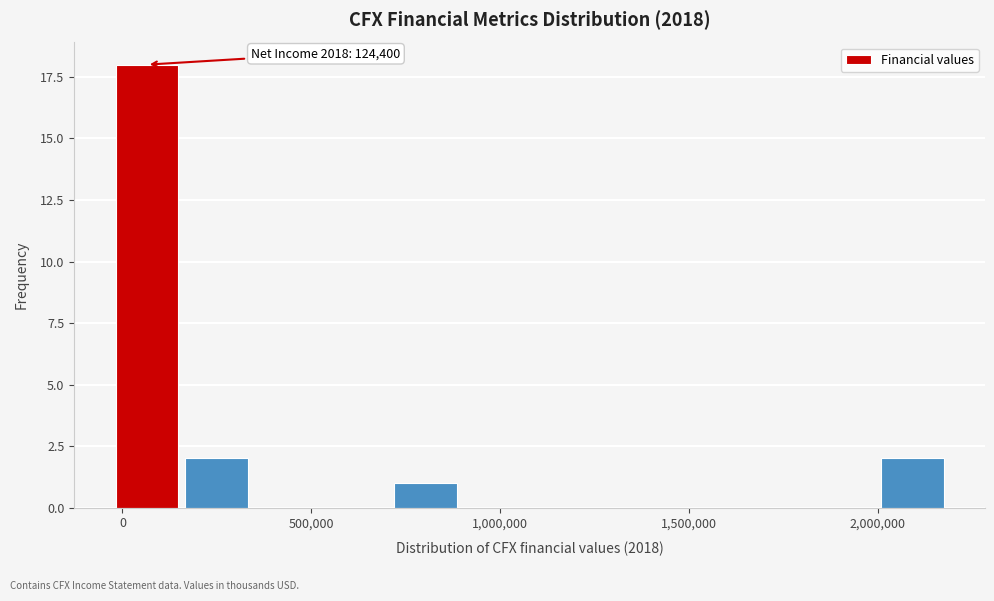

Around what value on the x-axis is the tallest bar? Give the approximate position of its centre, as read against the axis.

50000